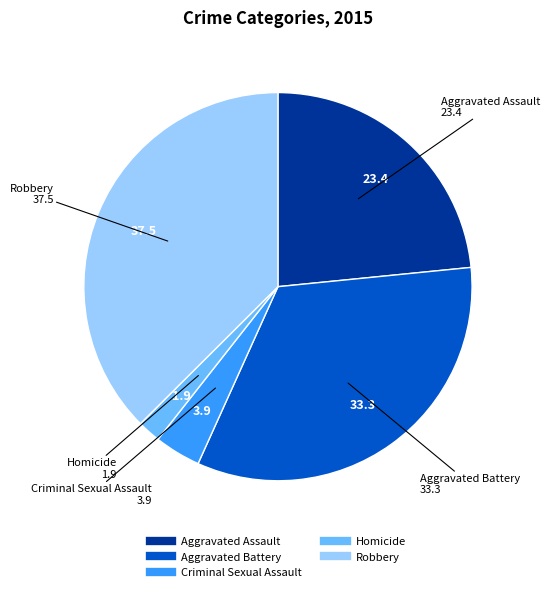

Rank the categories by value from highest to lowest.

Robbery, Aggravated Battery, Aggravated Assault, Criminal Sexual Assault, Homicide